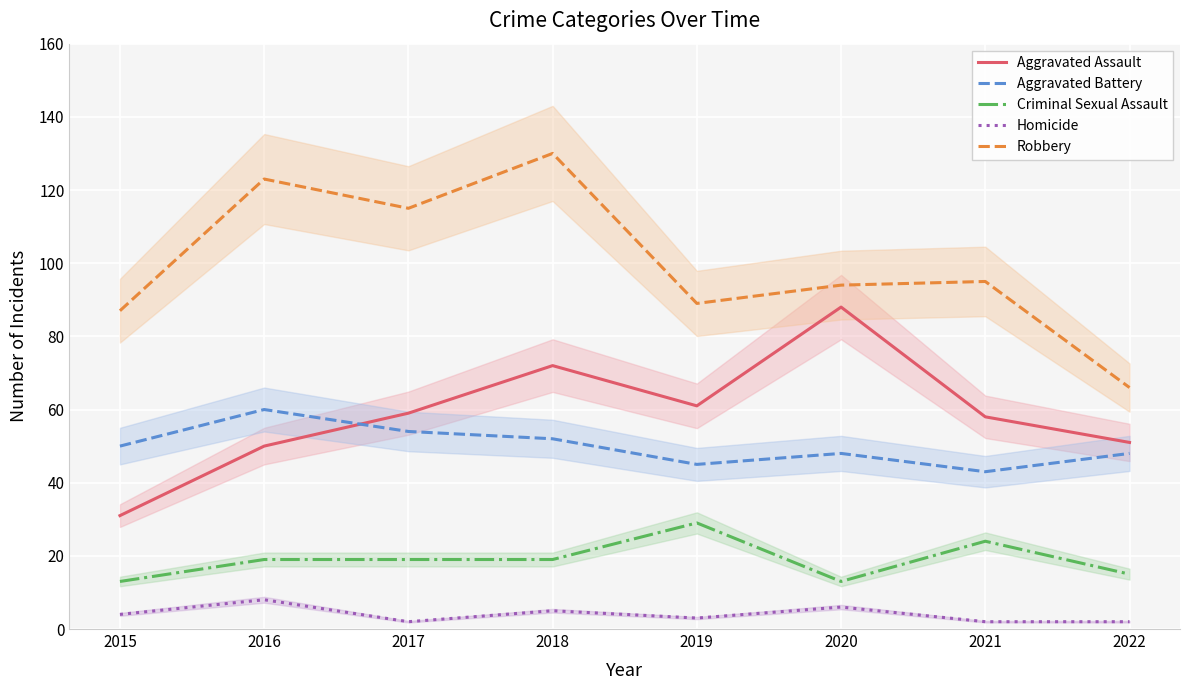

Does the chart display data point markers on the line(s)?

No